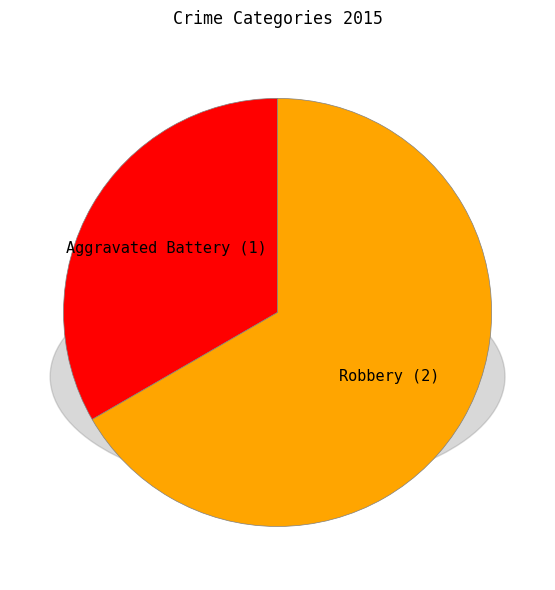

True or false: Aggravated Battery accounts for 33% of the total.

True